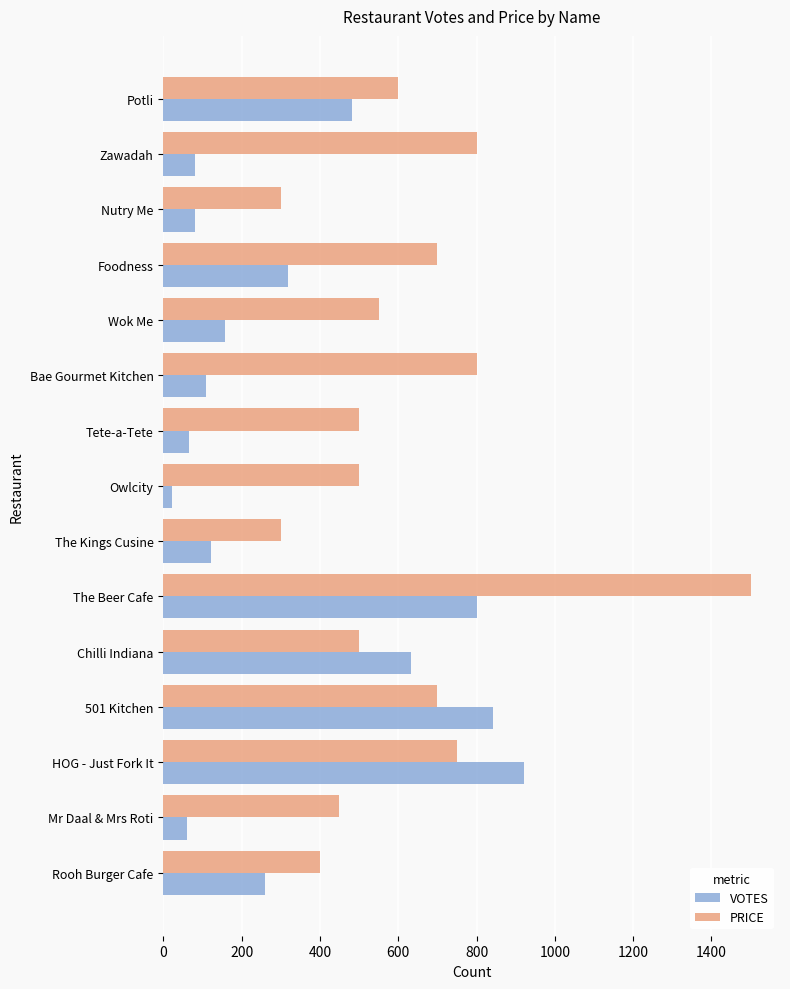

Which series has the largest range (max minus min)?

PRICE